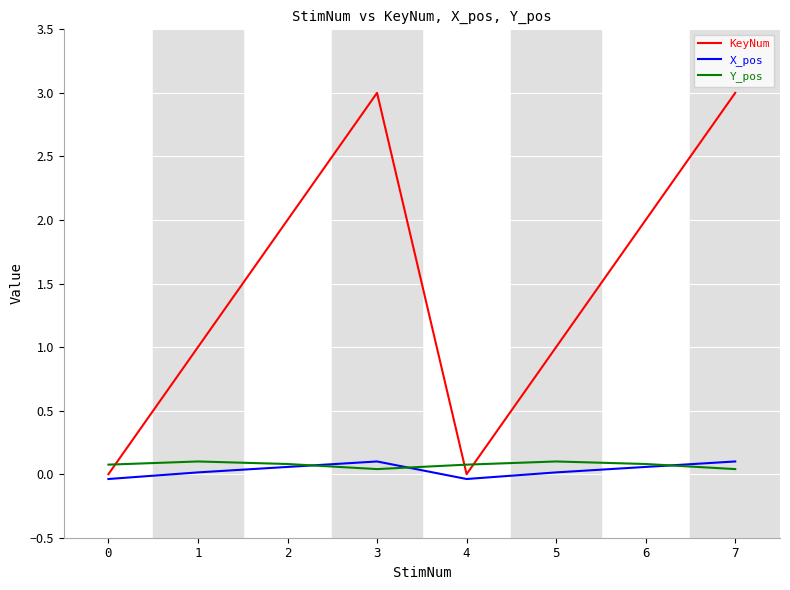

At which category does X_pos reach its first local valley?

4